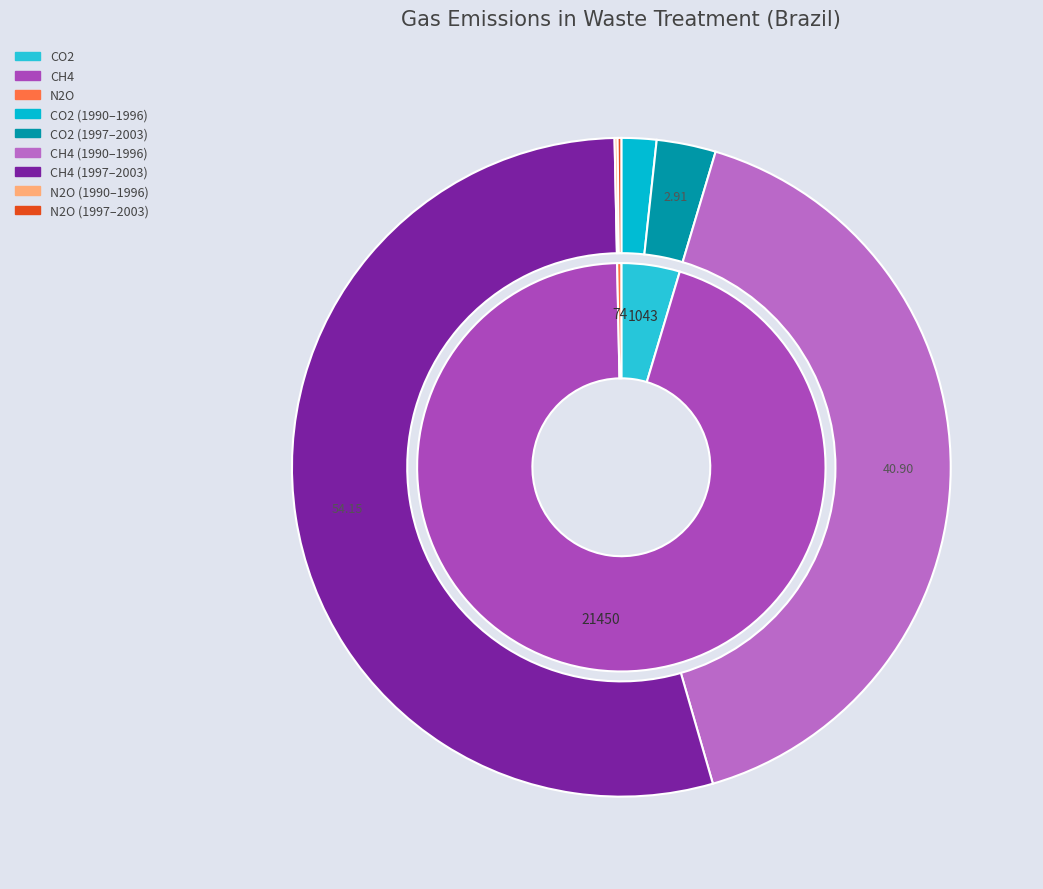

Which series changed the most between 1999 and 2003?

CH4